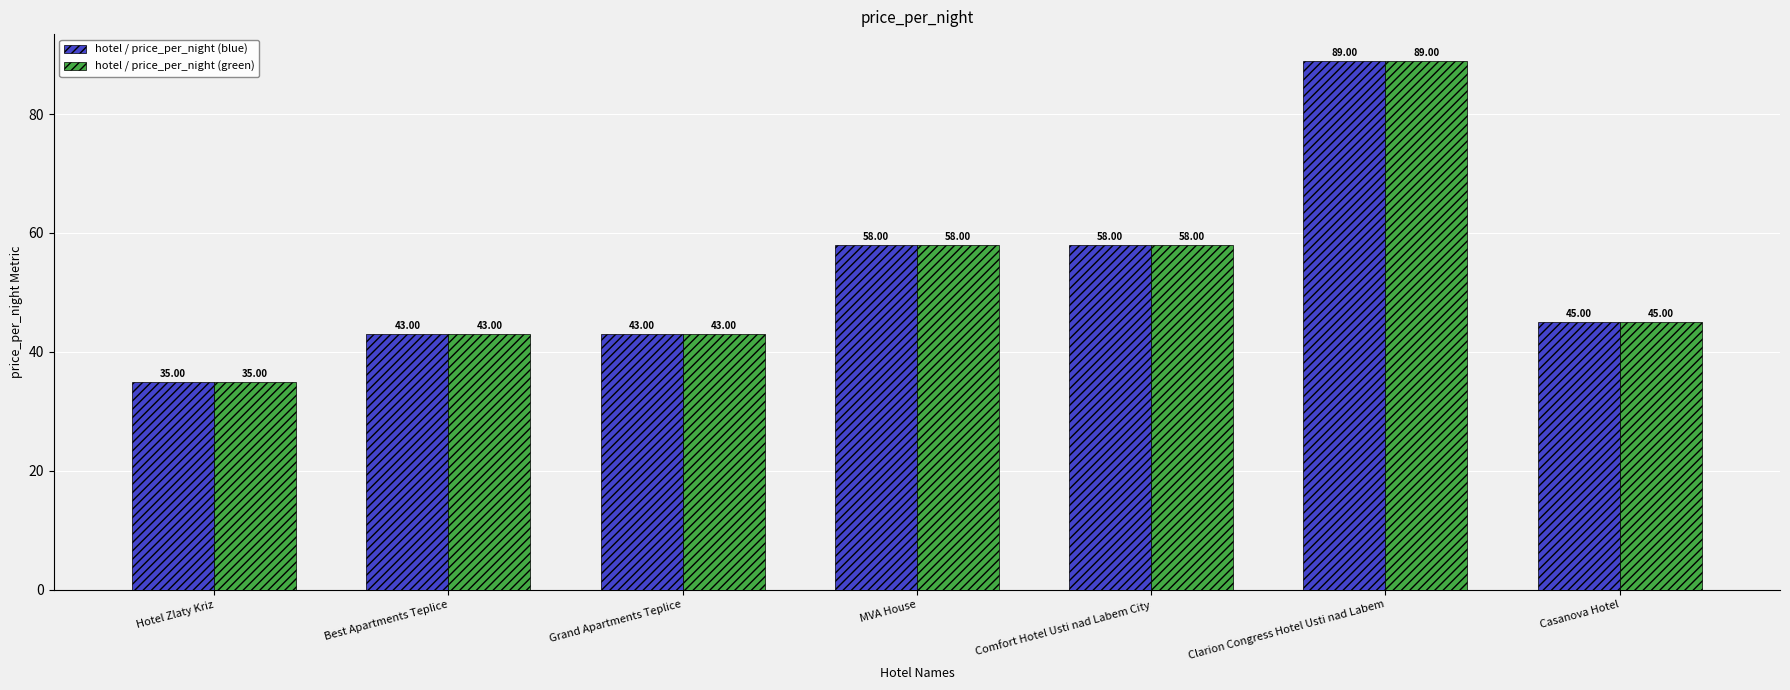

What is the maximum value shown in the chart?

89